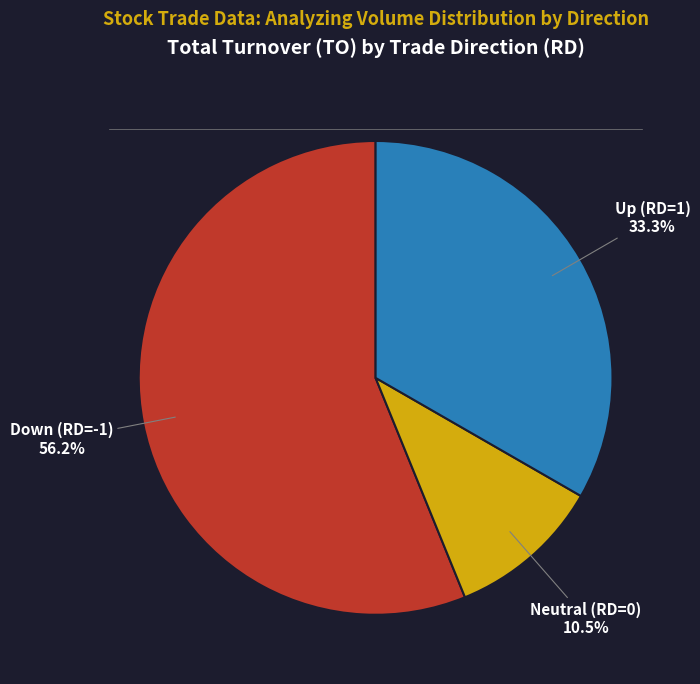

Does any single category account for the majority?

Yes